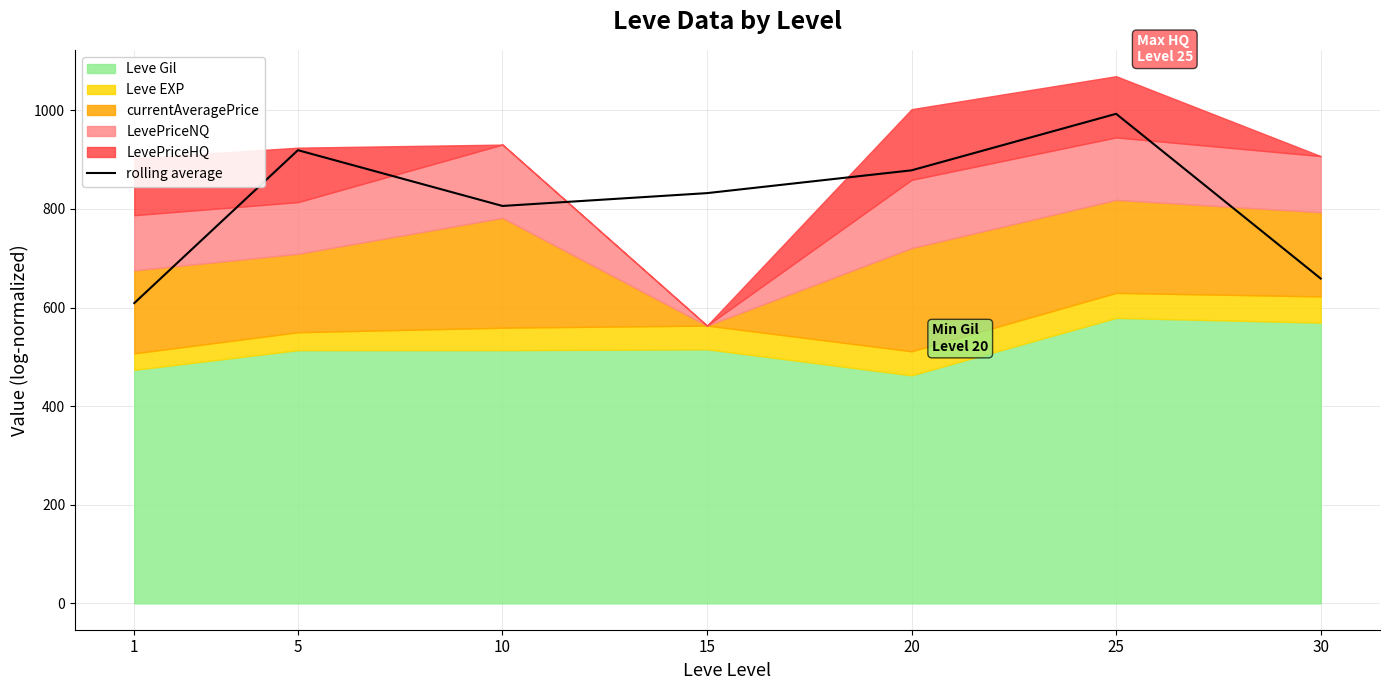

What is the difference between the maximum and second lowest values?

334.1